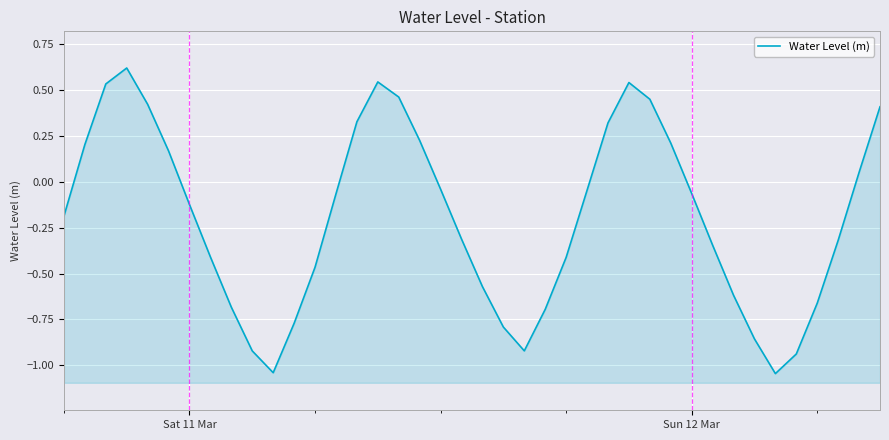

What is the sum of all values?

-7.8